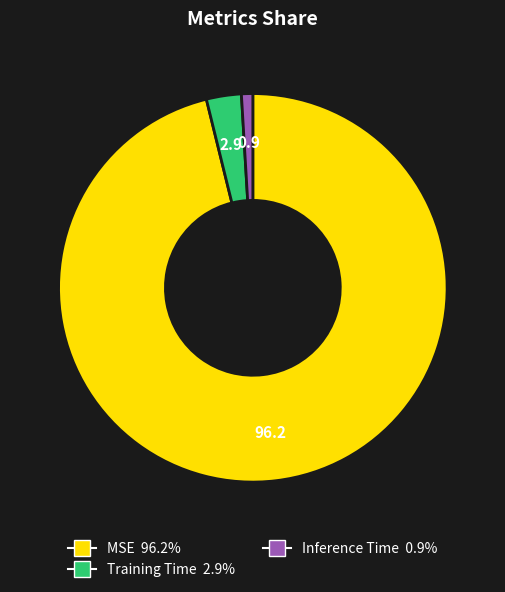

Does Training Time account for over 50% of the chart?

No